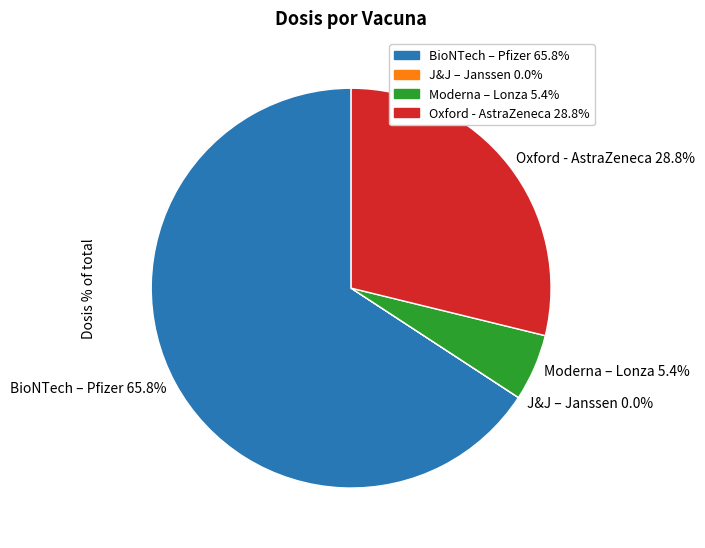

To the nearest percent, what is the difference between the Oxford - AstraZeneca and Moderna – Lonza slice percentages?

23%